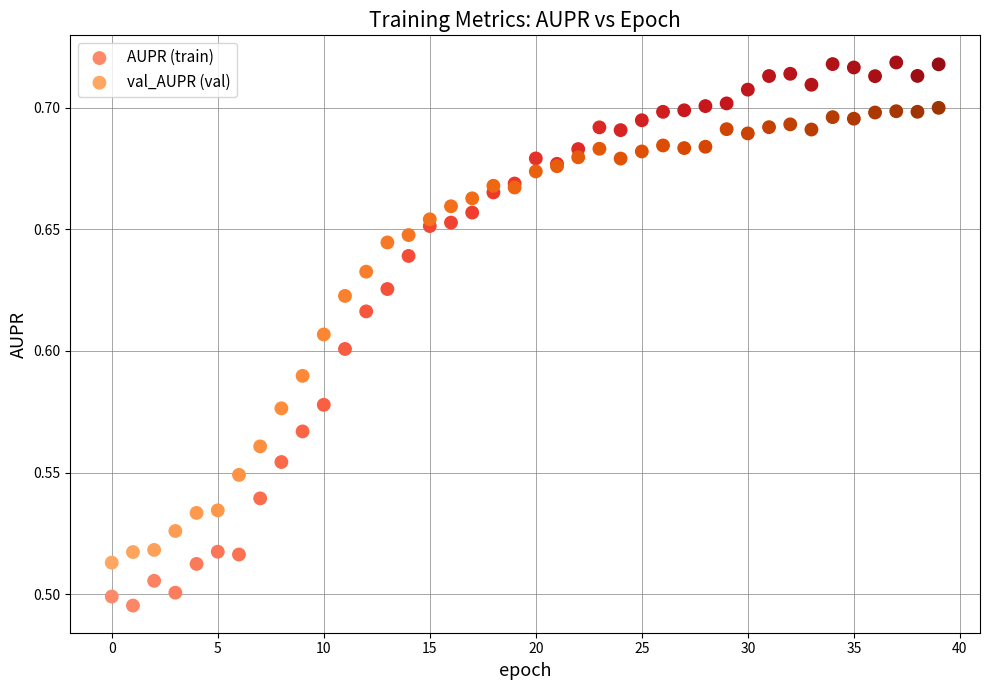

Which series reaches the maximum Y coordinate?

AUPR (train)